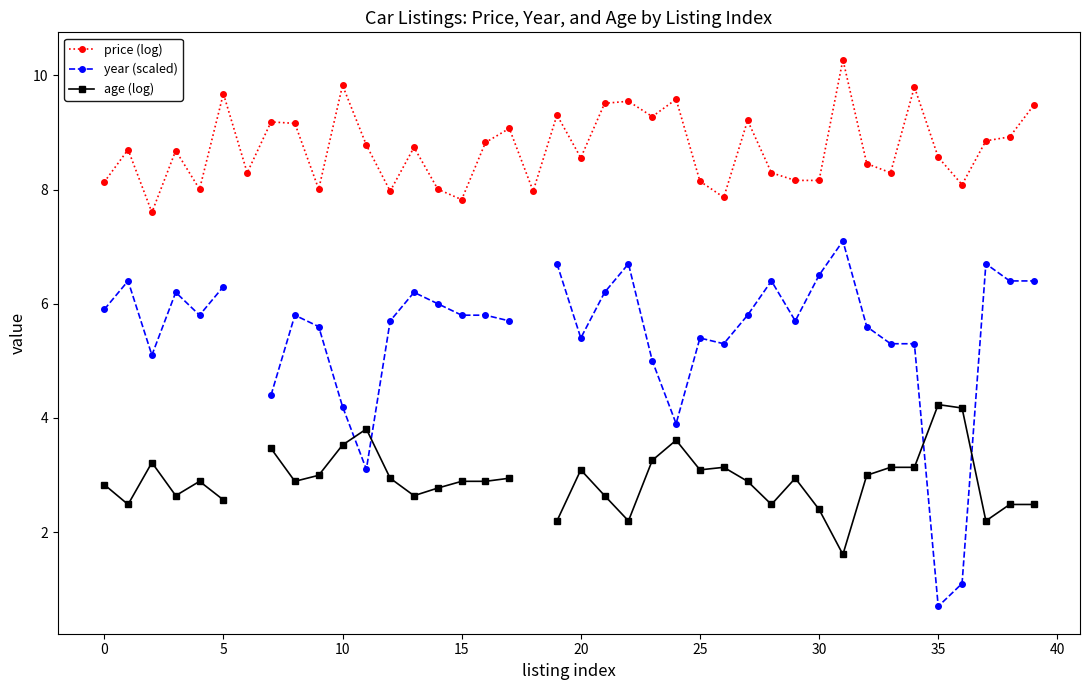

Rank the series at 38 from lowest to highest value.

age (log), year (scaled), price (log)